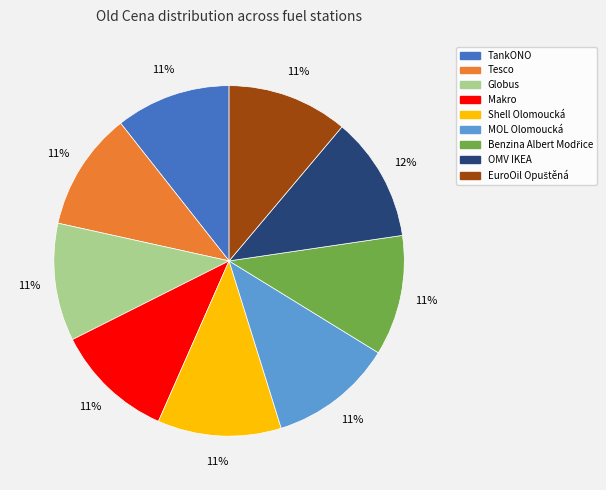

What percentage is the Shell Olomoucká slice, to the nearest percent?

11%